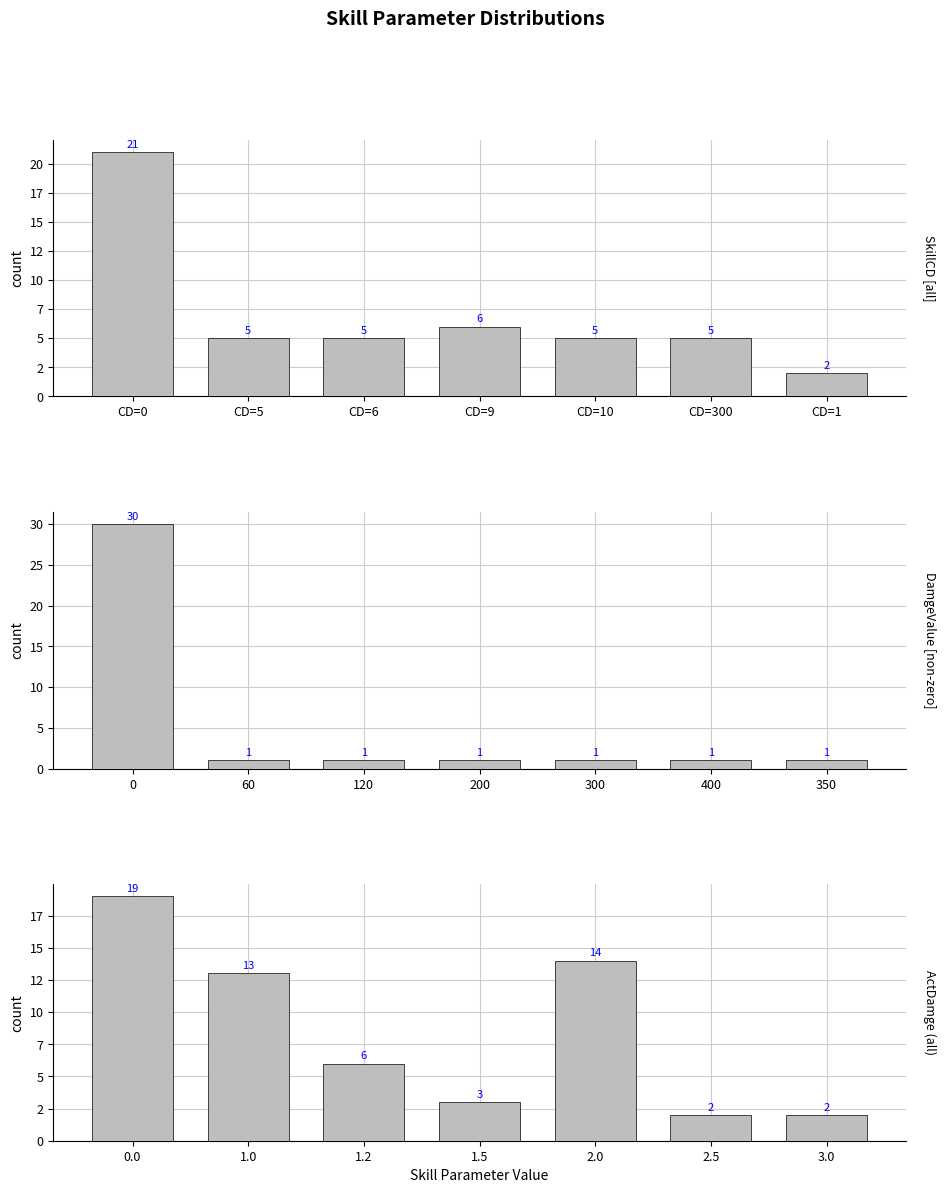

What is the maximum value shown in the chart?

30